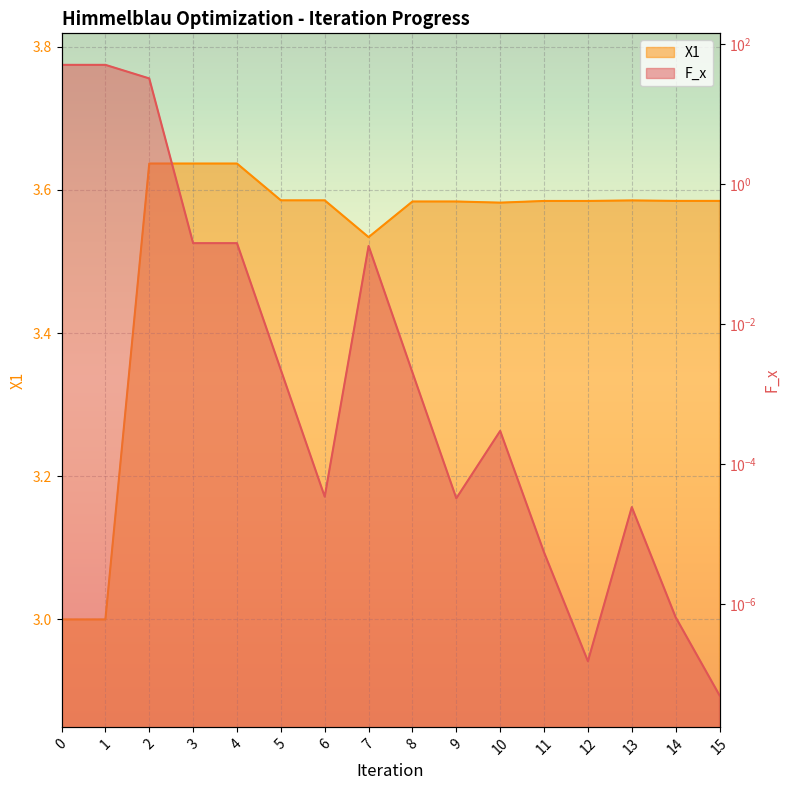

What is the difference between the second highest and second lowest values in the F_x series?

50.0